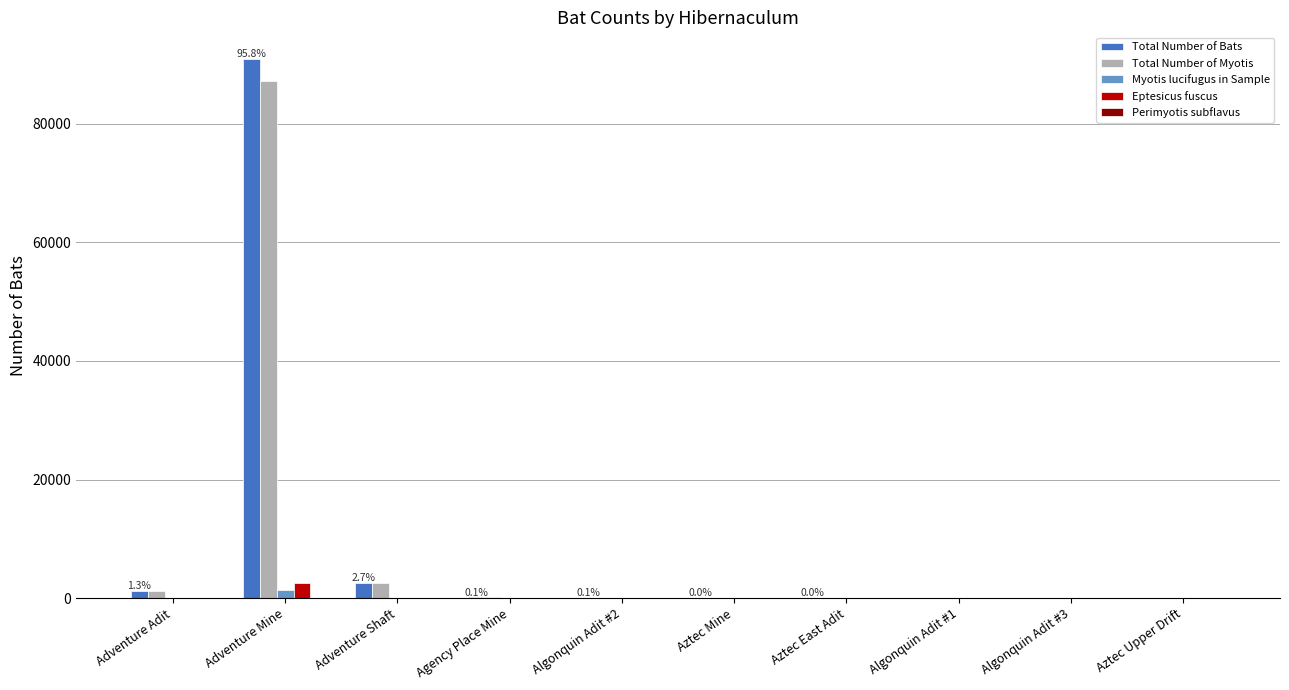

Is it true that Myotis lucifugus in Sample equals 0 at Adventure Shaft?

True